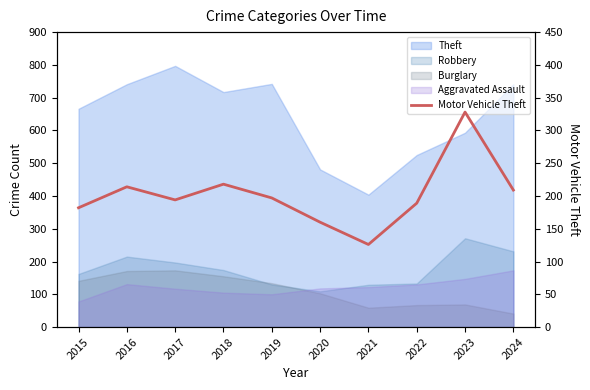

How many lines are shown in the chart?

1